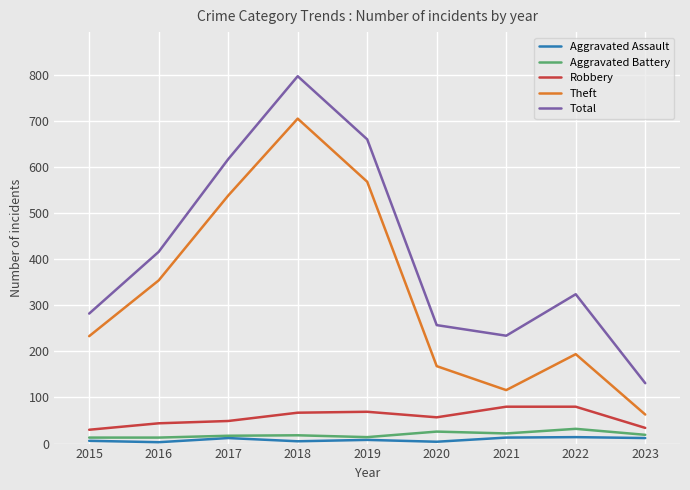

The value of Total at 2021 is 234. True or false?

True